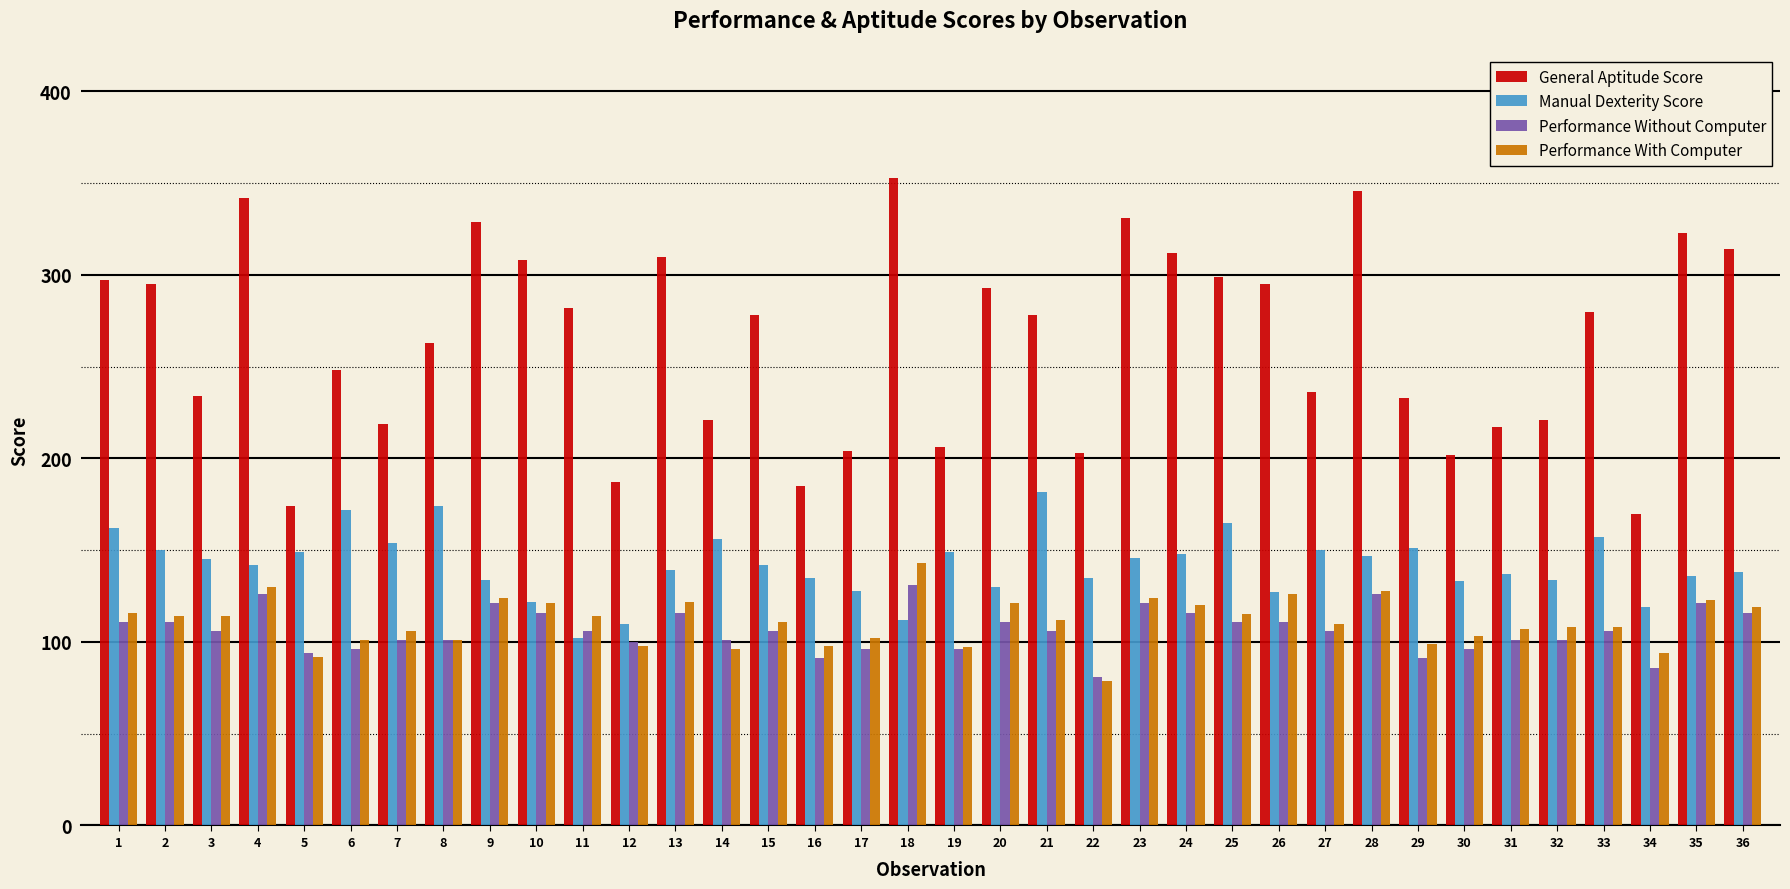

The General Aptitude Score series shows 467 at 36. True or false?

False